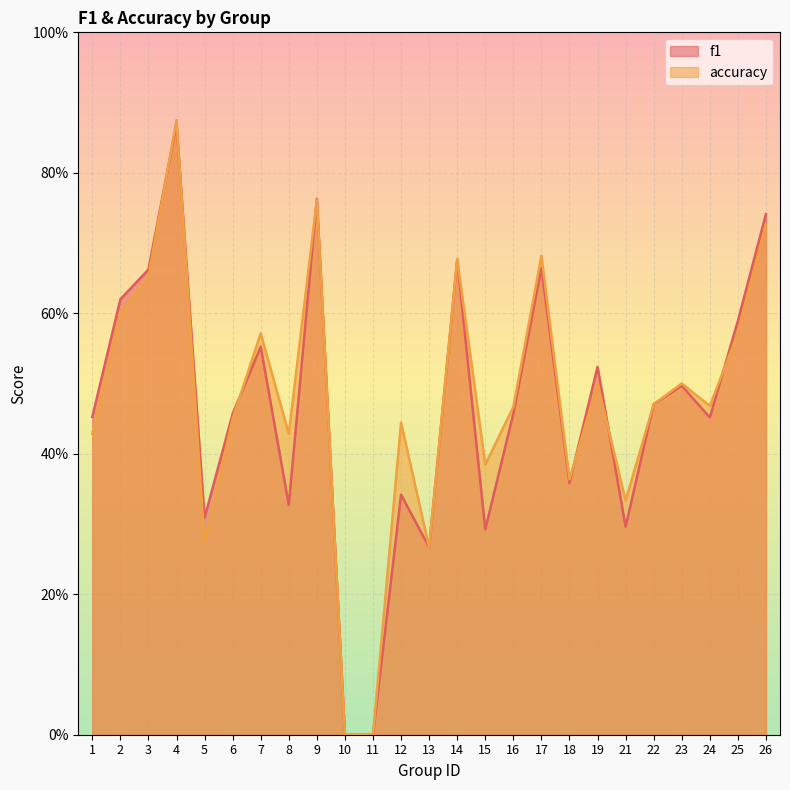

True or false: f1 has a value of 0.8 at 9.

True